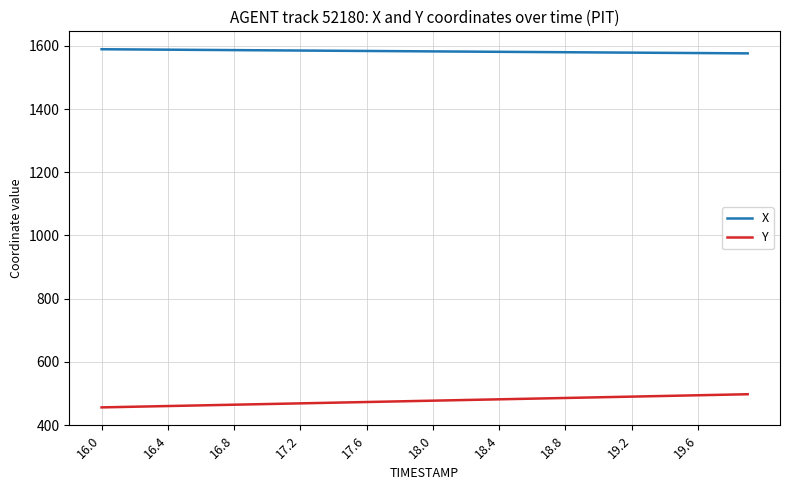

Which series has the largest total across all categories?

X